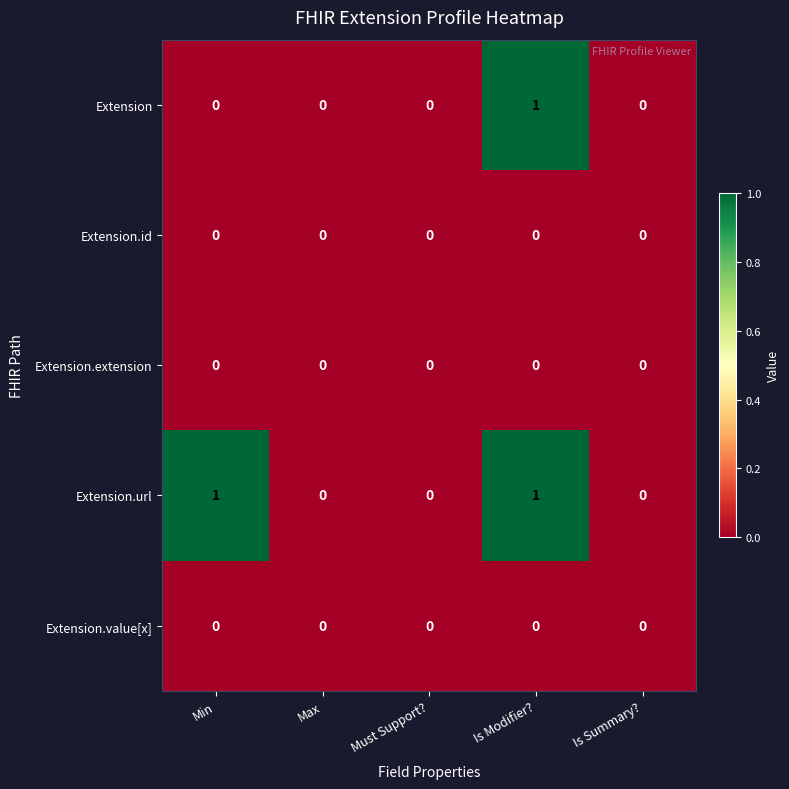

At which category is the sum across all series the highest?

Is Modifier?